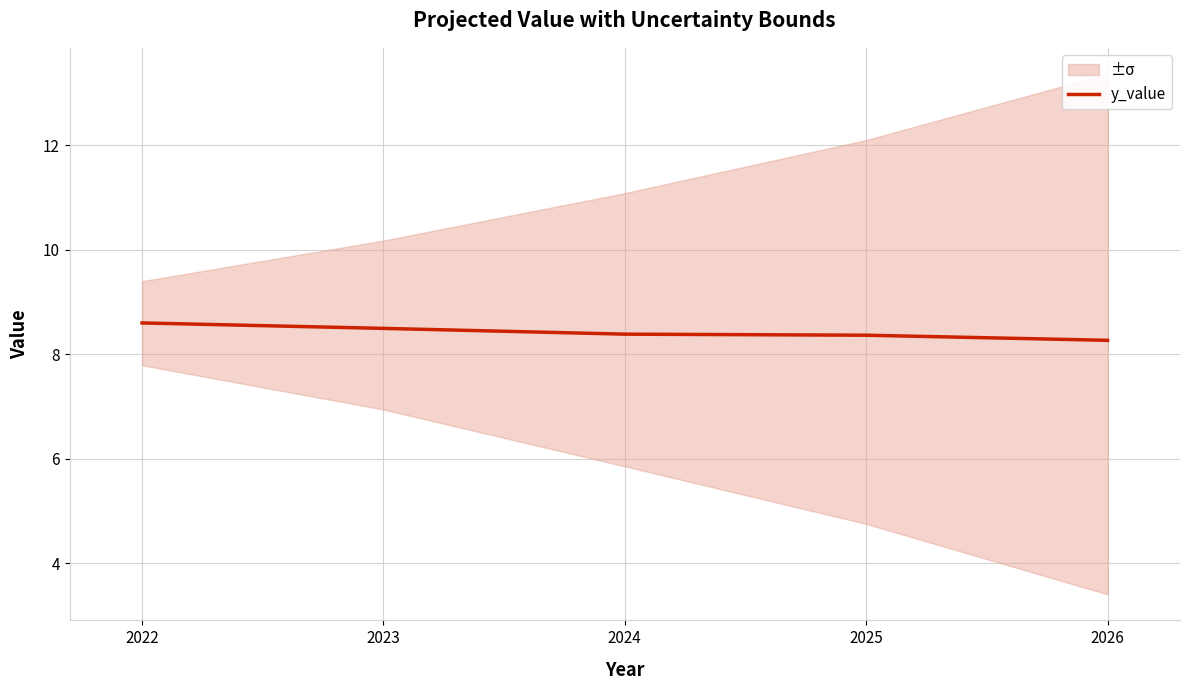

What is the average value?

8.4